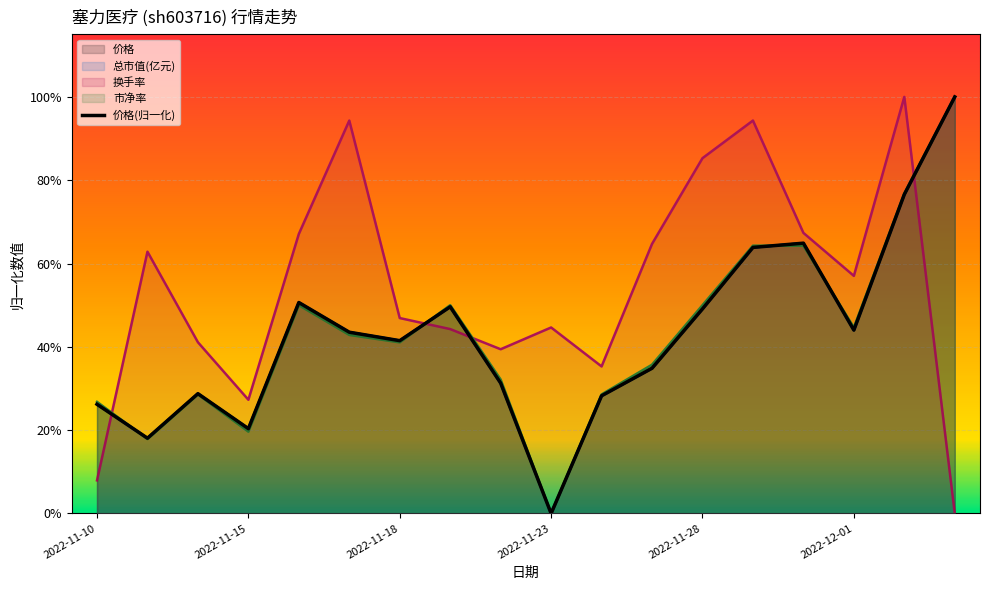

What is the difference between the second highest and minimum values?

0.8